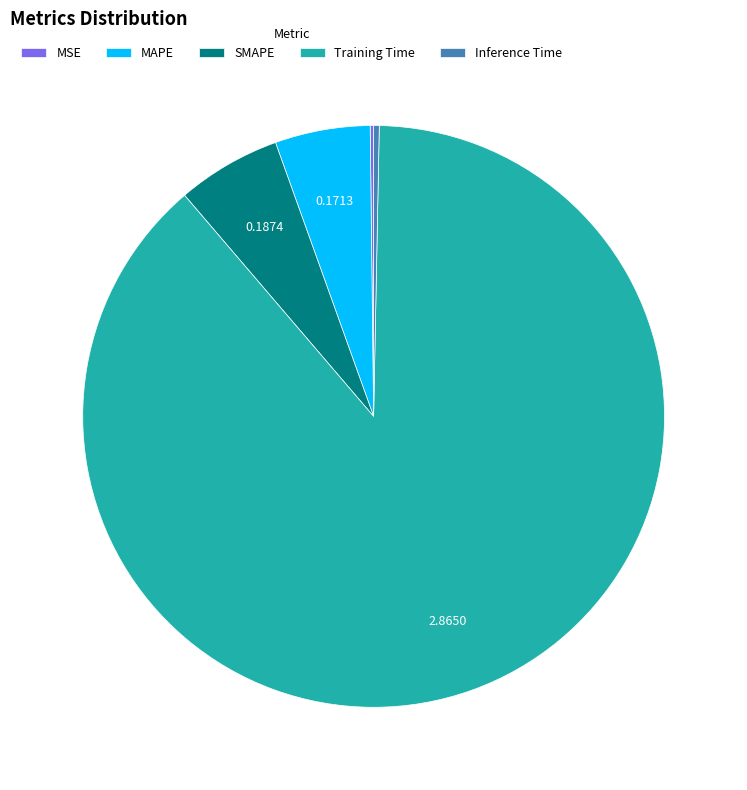

Is there any slice that represents more than half of the pie?

Yes